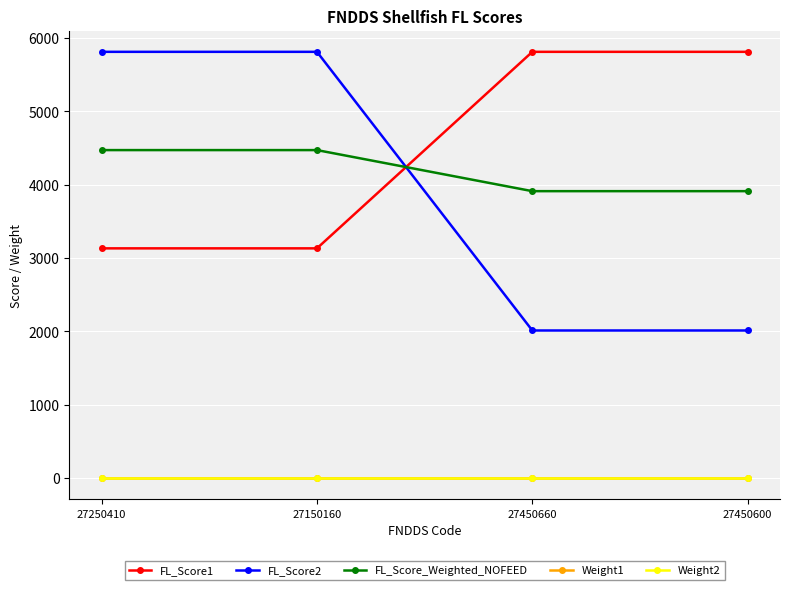

What is the label of the 1st point from the left?

27250410